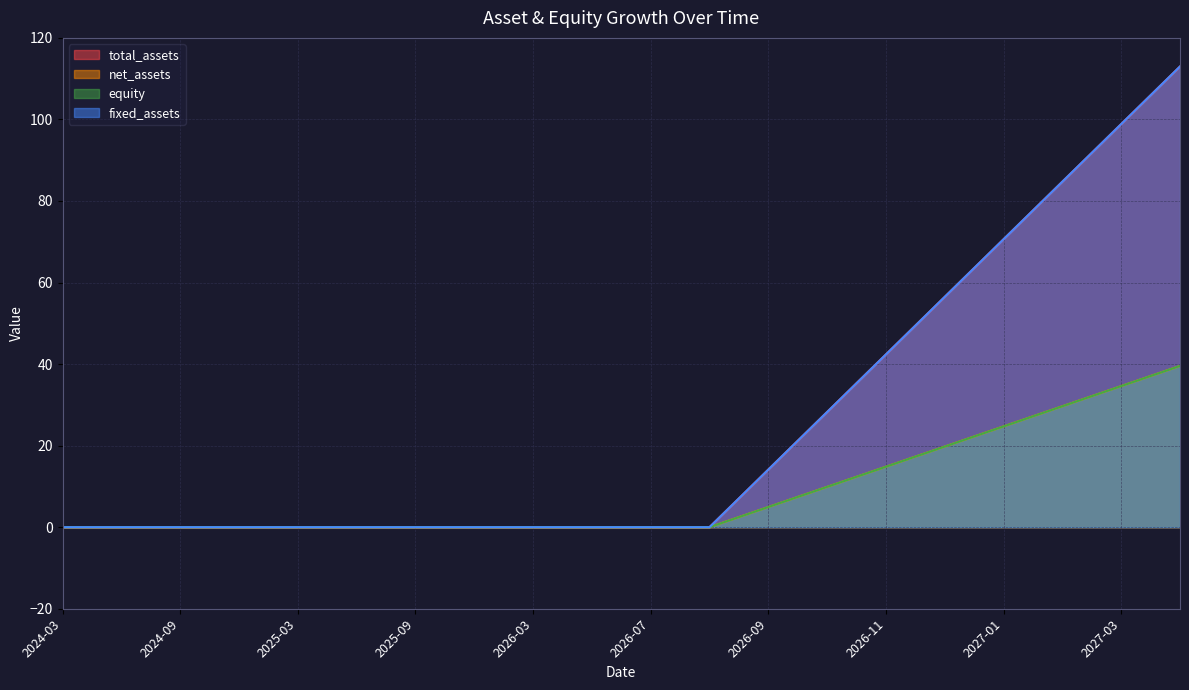

The fixed_assets series shows 14.1 at 2026-09. True or false?

True